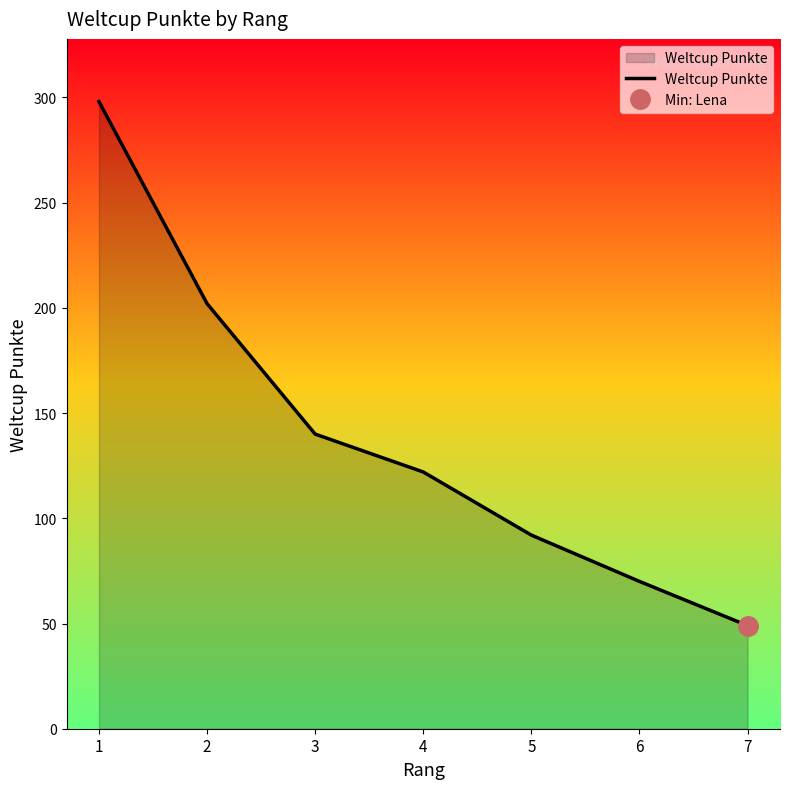

What is the maximum value shown in the chart?

298